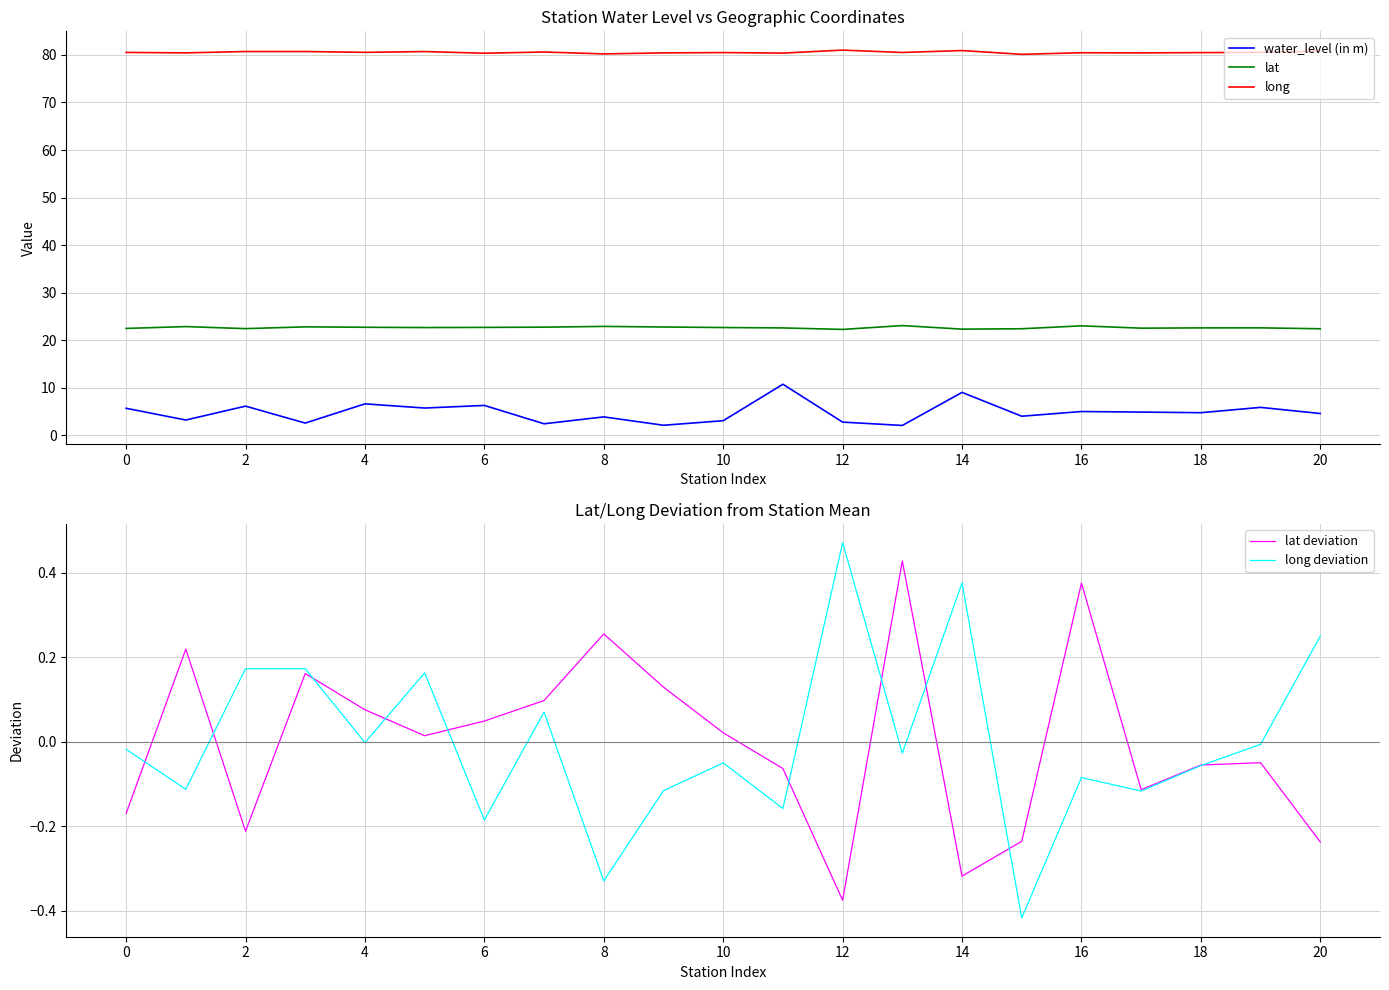

Is it true that lat equals 22.7 at 4?

True